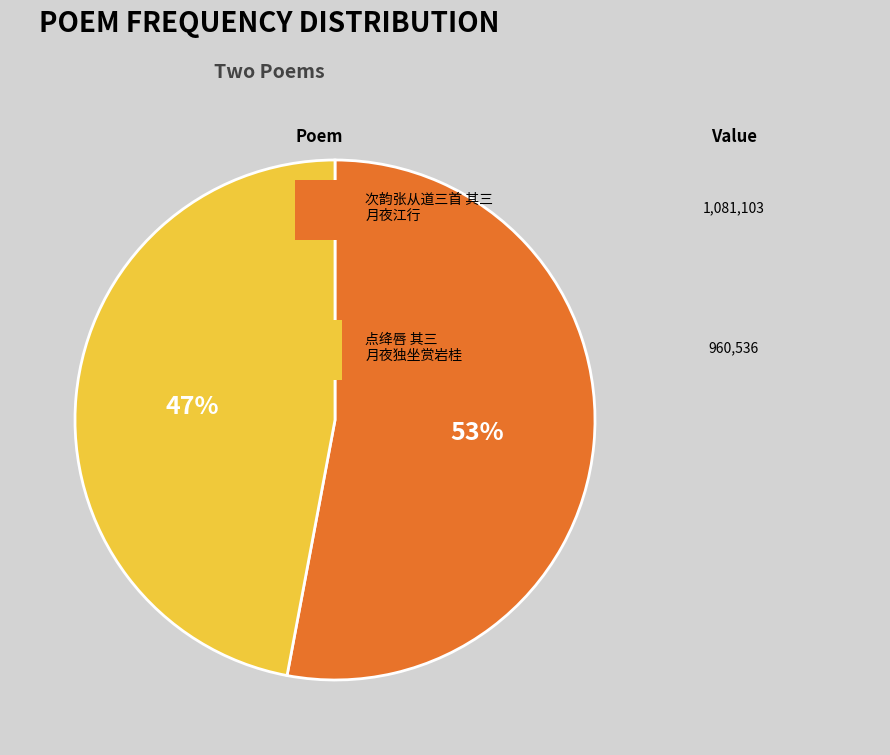

To the nearest percent, what is the average slice percentage?

50%